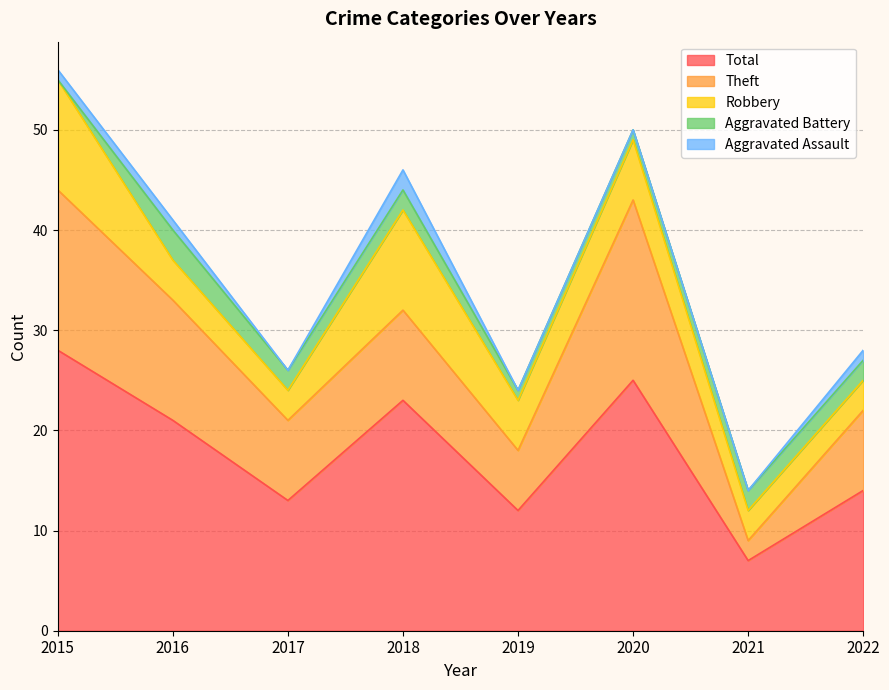

Where does the Robbery series first go above 5?

2015